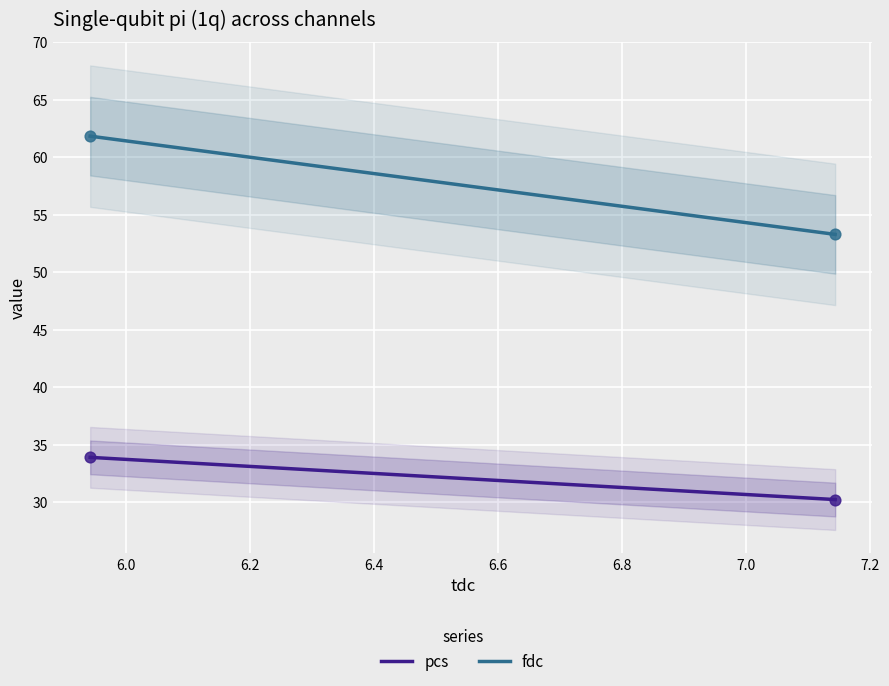

At which category is the sum across all series the highest?

6.0